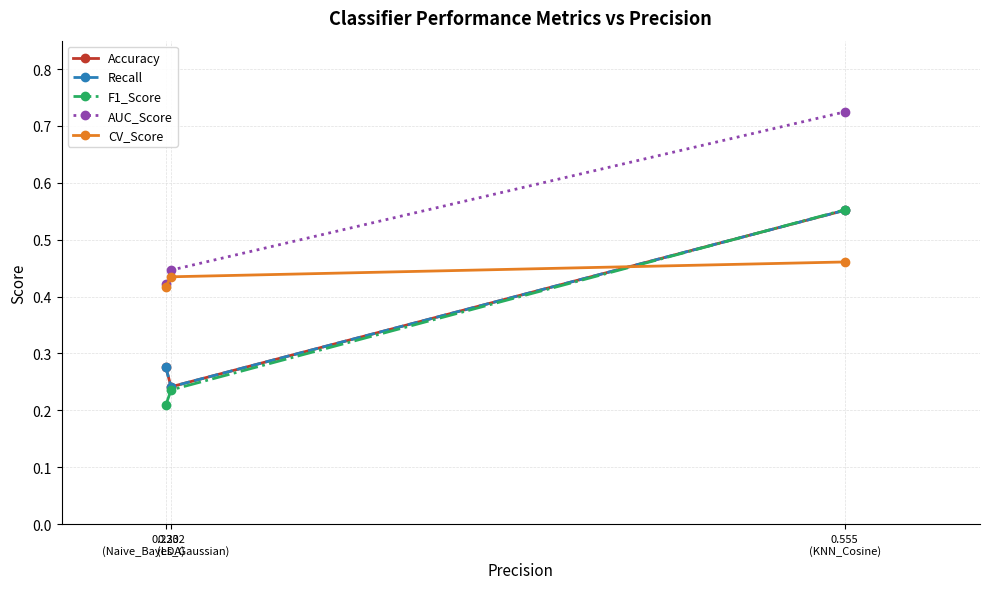

Which has a higher value, 0.232
(LDA) or 0.555
(KNN_Cosine)?

0.555
(KNN_Cosine)